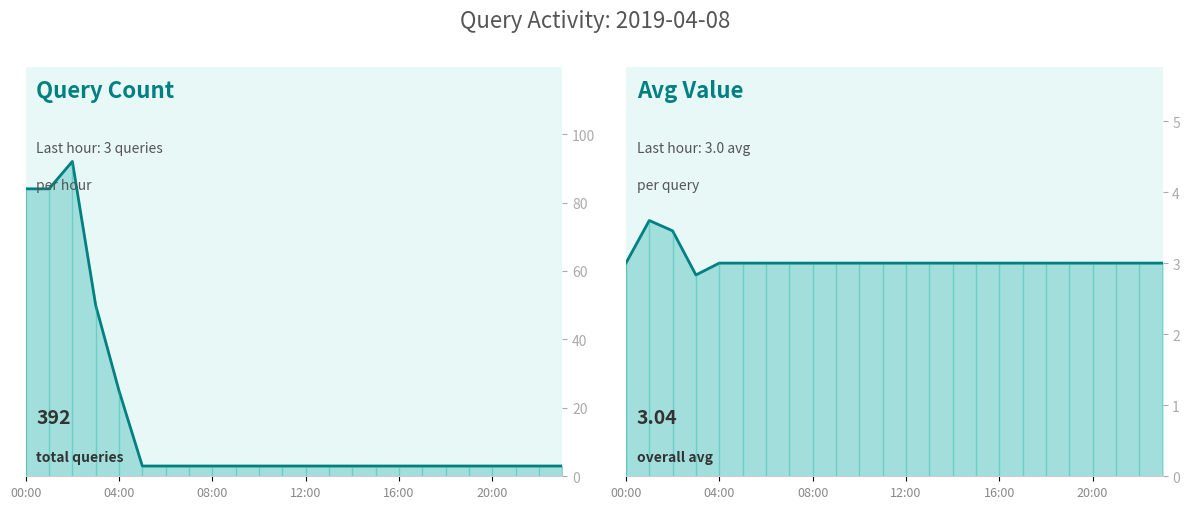

At 04:00, list the series in order from largest to smallest.

Query count, Avg value